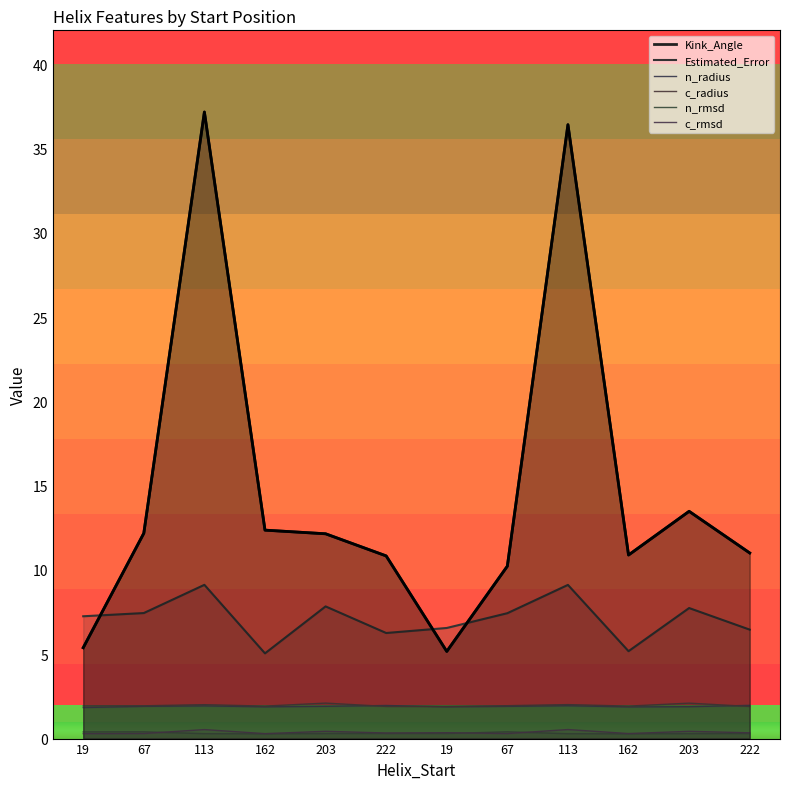

Rank the series by their maximum value, from highest to lowest.

Kink_Angle, Estimated_Error, c_radius, n_radius, c_rmsd, n_rmsd